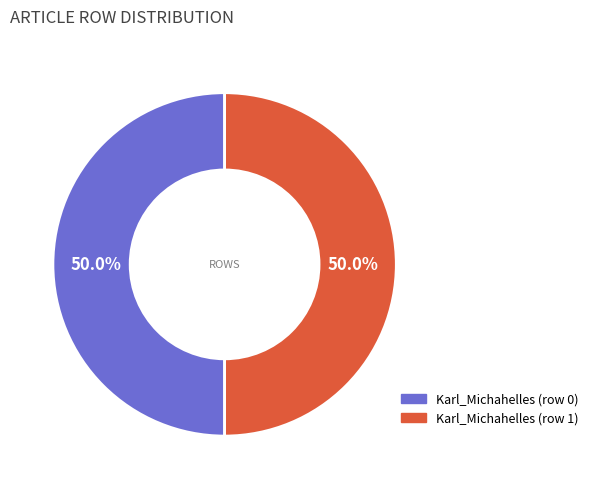

Combined, do Karl_Michahelles (row 1) and Karl_Michahelles (row 0) account for over 50%?

Yes